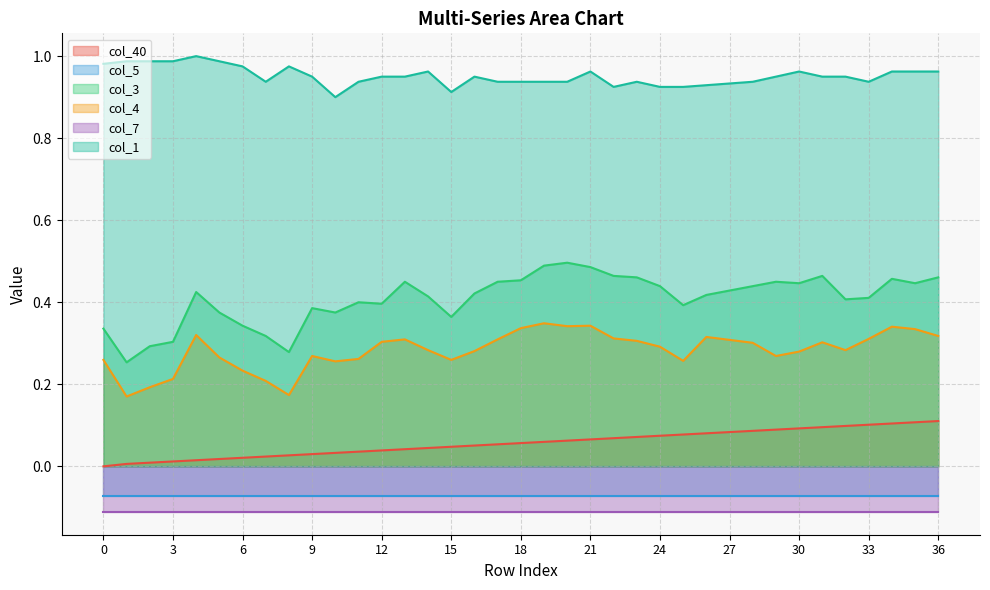

What is the average value of the col_1 series?

1.0